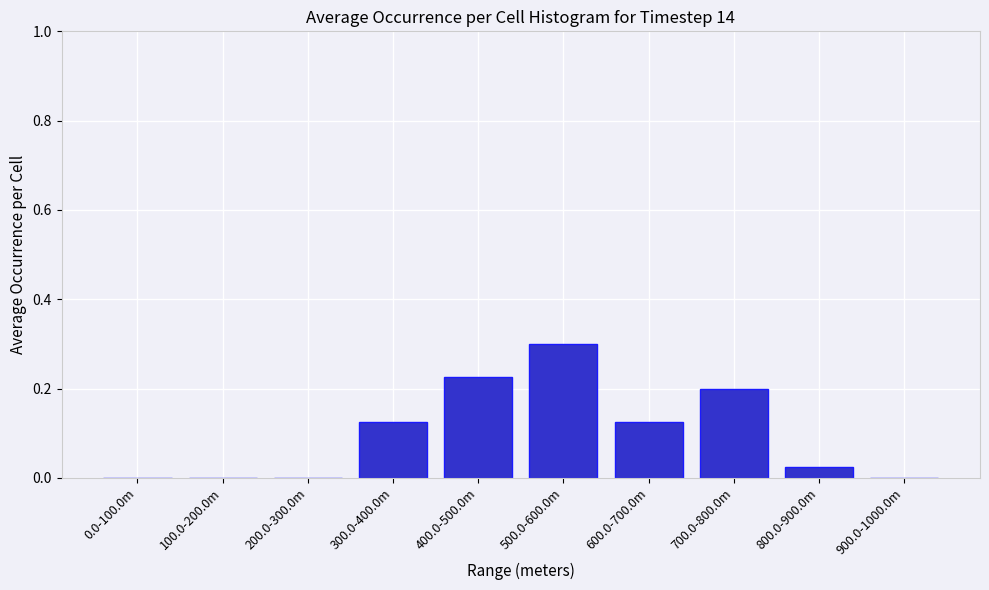

What is the maximum value shown in the chart?

0.3